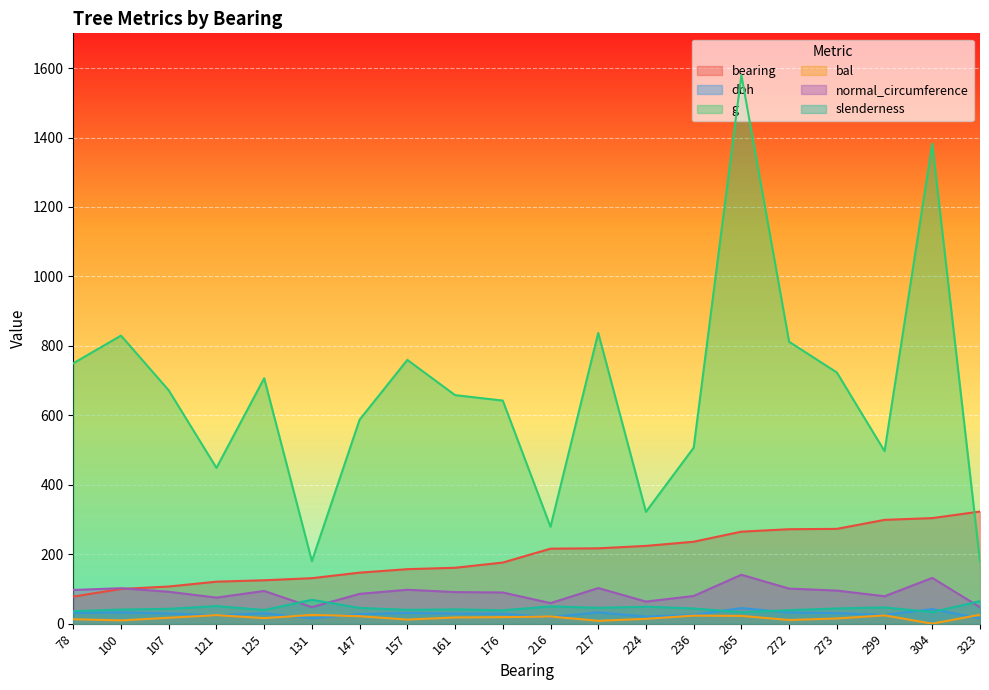

What is the value of the g point at the 5th from the left?

706.9